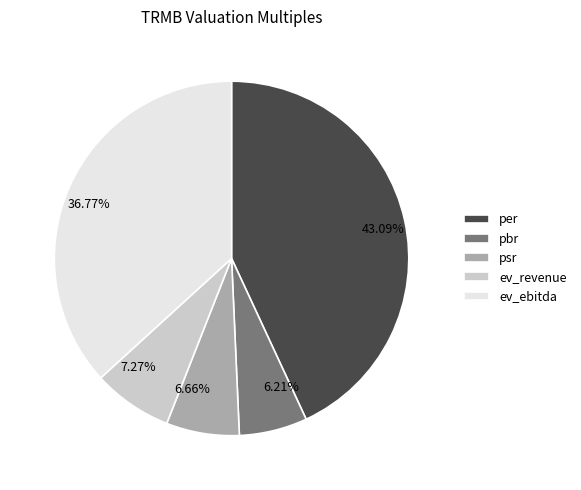

How many segments does this pie chart have?

5